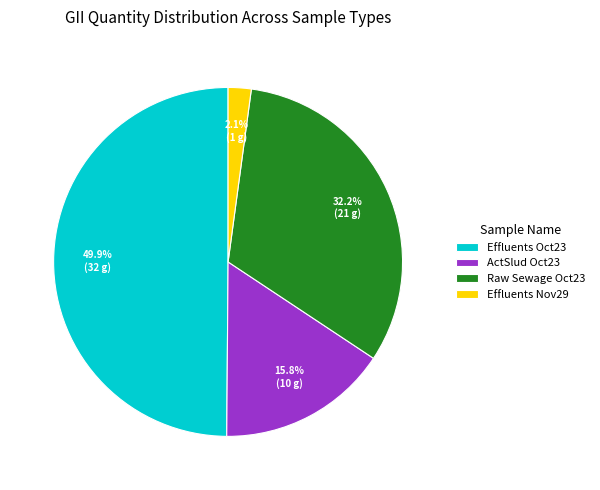

Is it true that Effluents Oct23 is 50% of the pie?

True